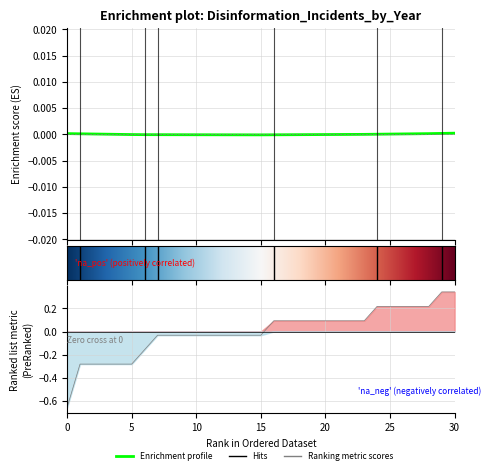

The value at 0 is -1.0. True or false?

False